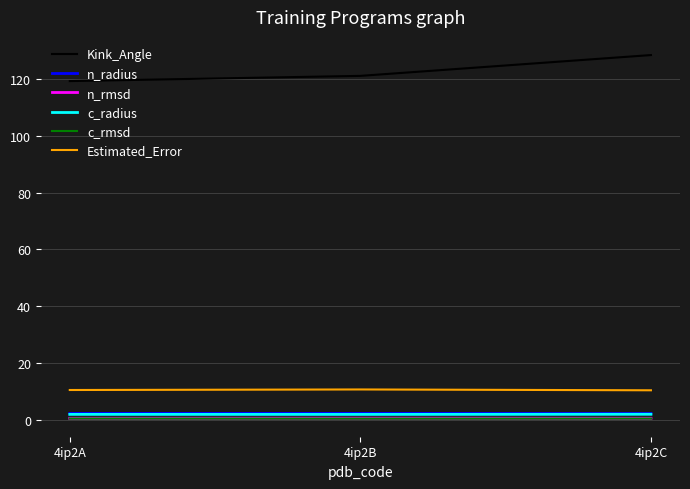

At how many categories does at least one series exceed 98?

3